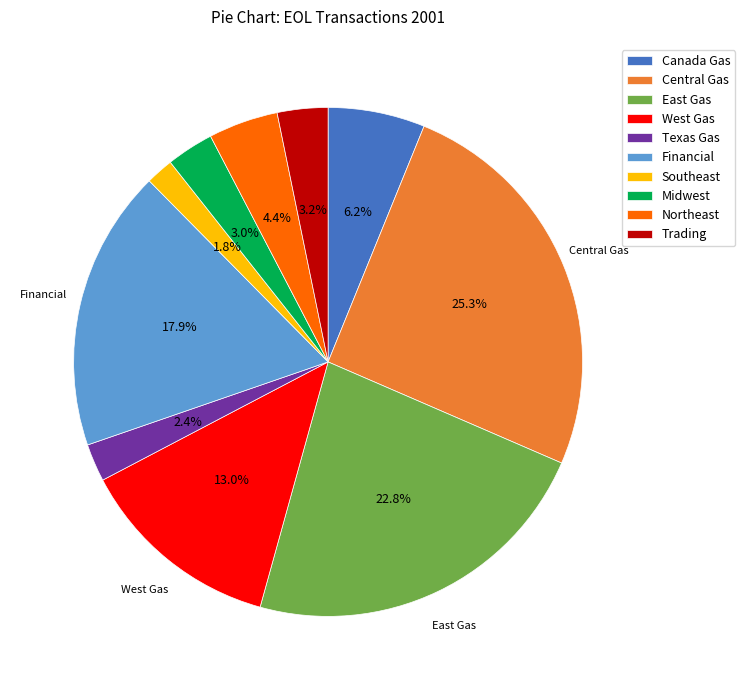

Count the number of slices in the pie.

10